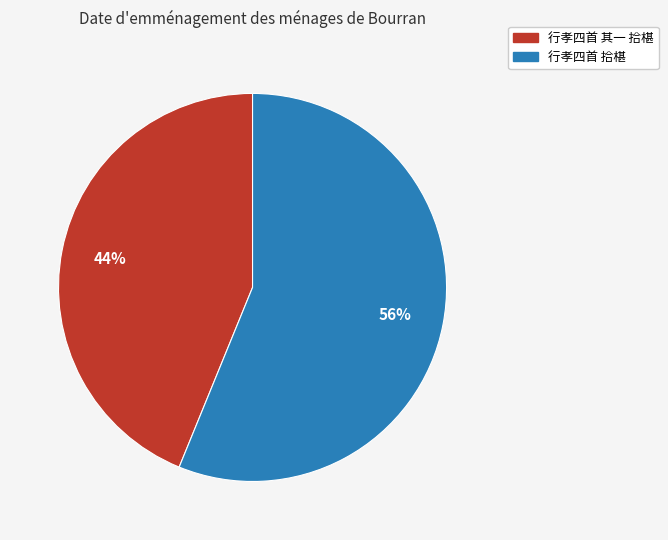

Which slice is the largest?

行孝四首 拾椹